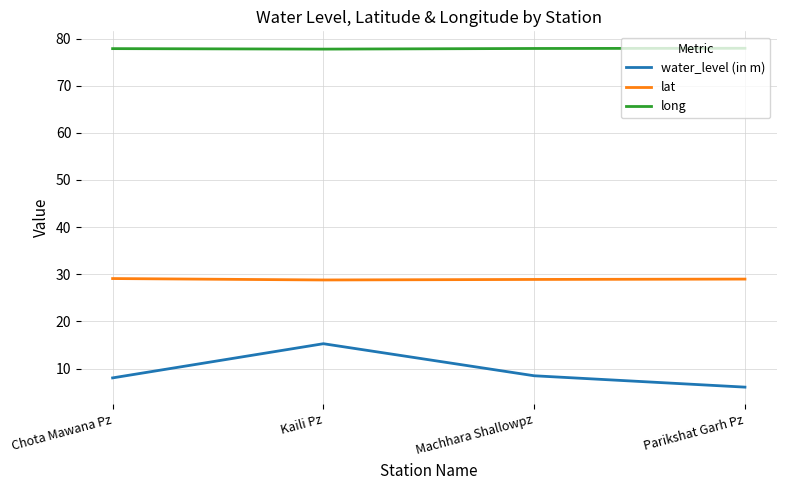

Does the chart have visible grid lines?

Yes